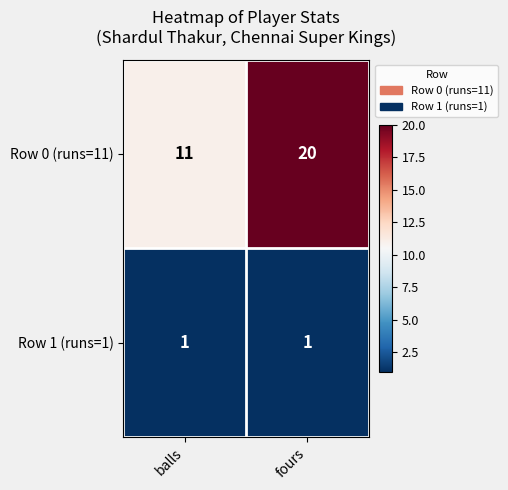

What is the average value of the Row 0 (runs=11) series?

16